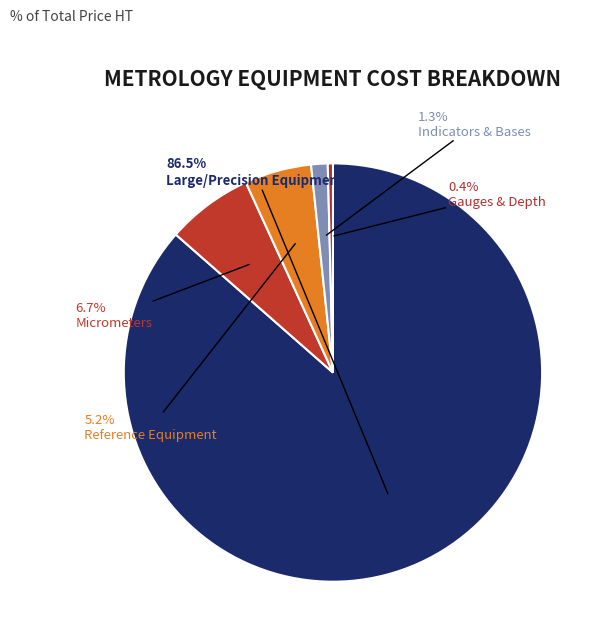

Is there any slice that represents more than half of the pie?

Yes